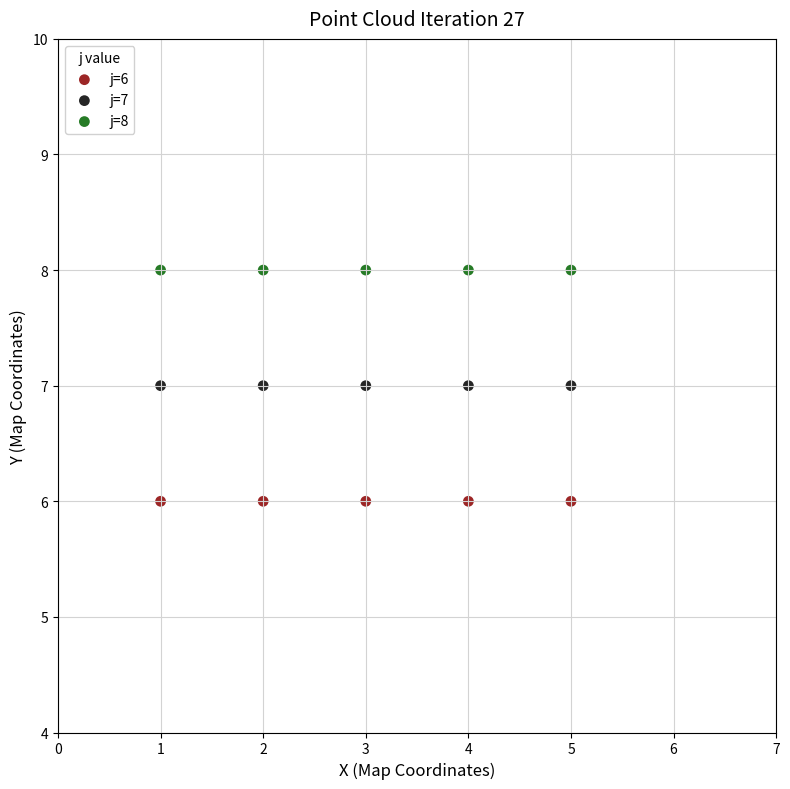

Which series reaches the minimum Y coordinate?

j=6